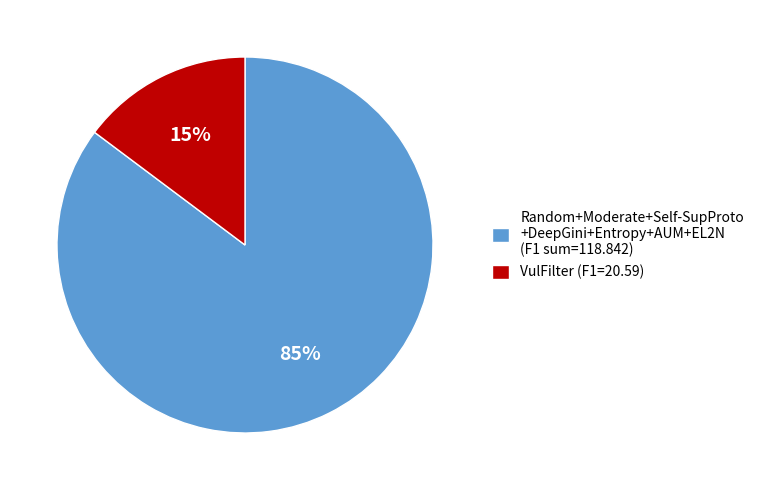

Is VulFilter (F1=20.59) the majority of the pie?

No